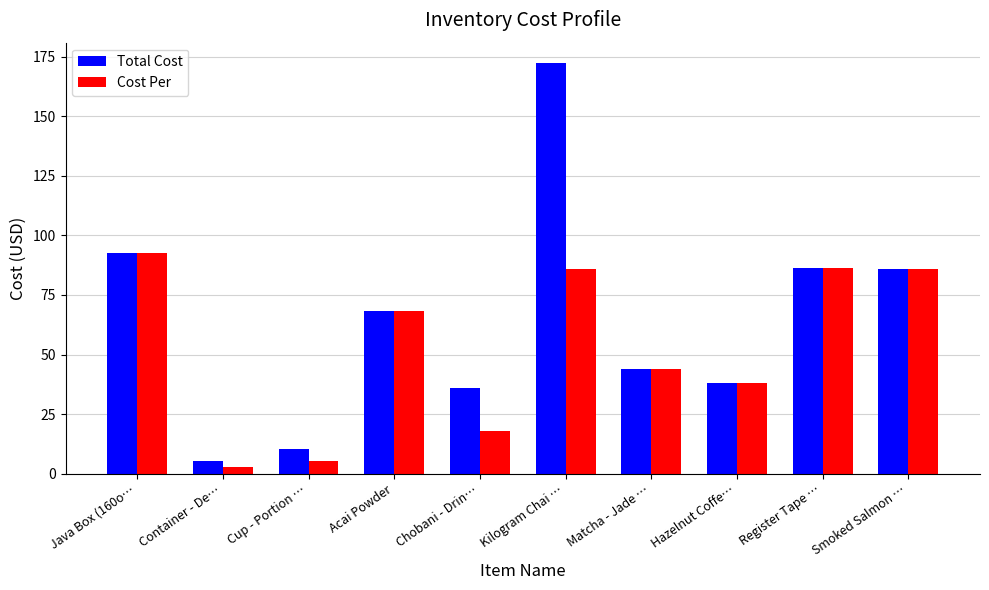

Where does the Cost Per series first go above 68?

Java Box (160o…